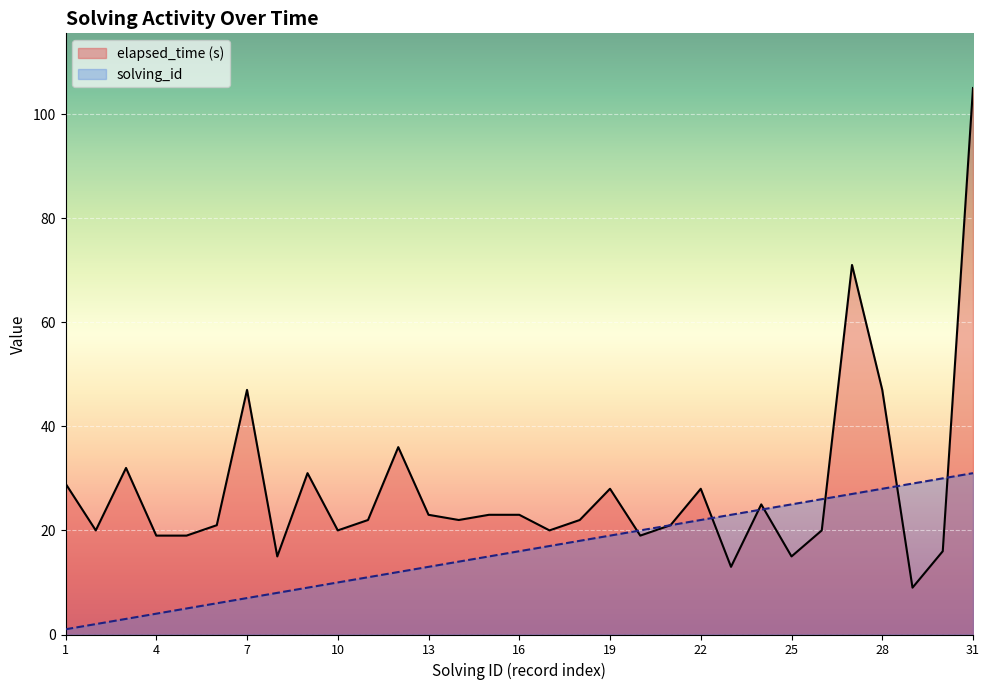

Is it true that elapsed_time equals 71 at 27?

True